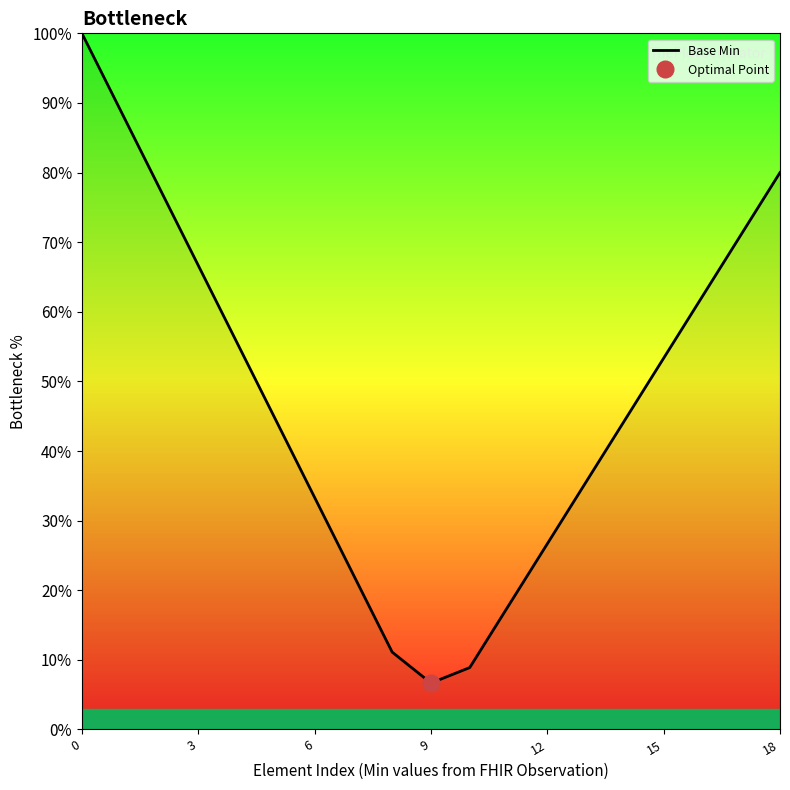

What is the lowest value of the Base Min series?

6.7